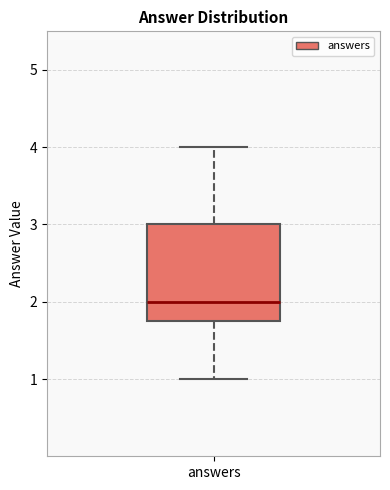

Read this box plot against the y-axis: the position of the median line, the range covered by the box, and the ends of both whiskers. The values are not printed on the chart, so give them approximately, as read against the axis.

median 2.0, box 1.8 to 3.0, whiskers 1.0 to 4.0